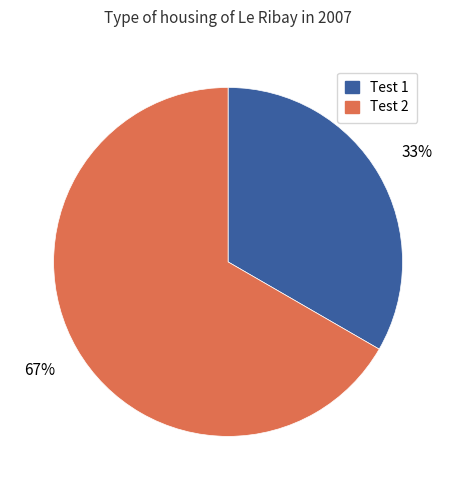

To the nearest percent, what is the average slice percentage?

50%